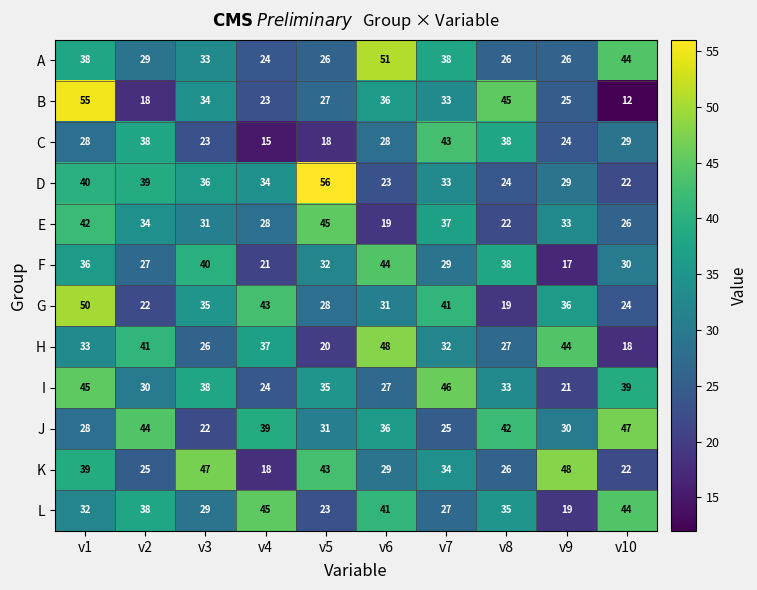

Is it true that A equals 65 at v1?

False